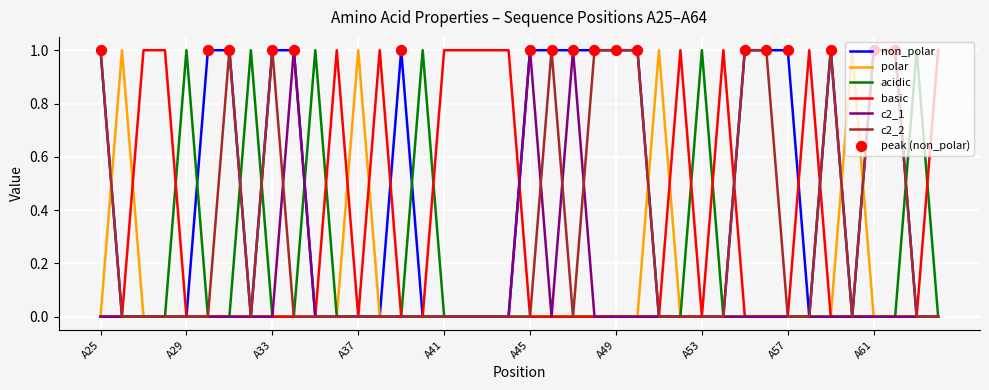

Which series has the largest total across all categories?

non_polar